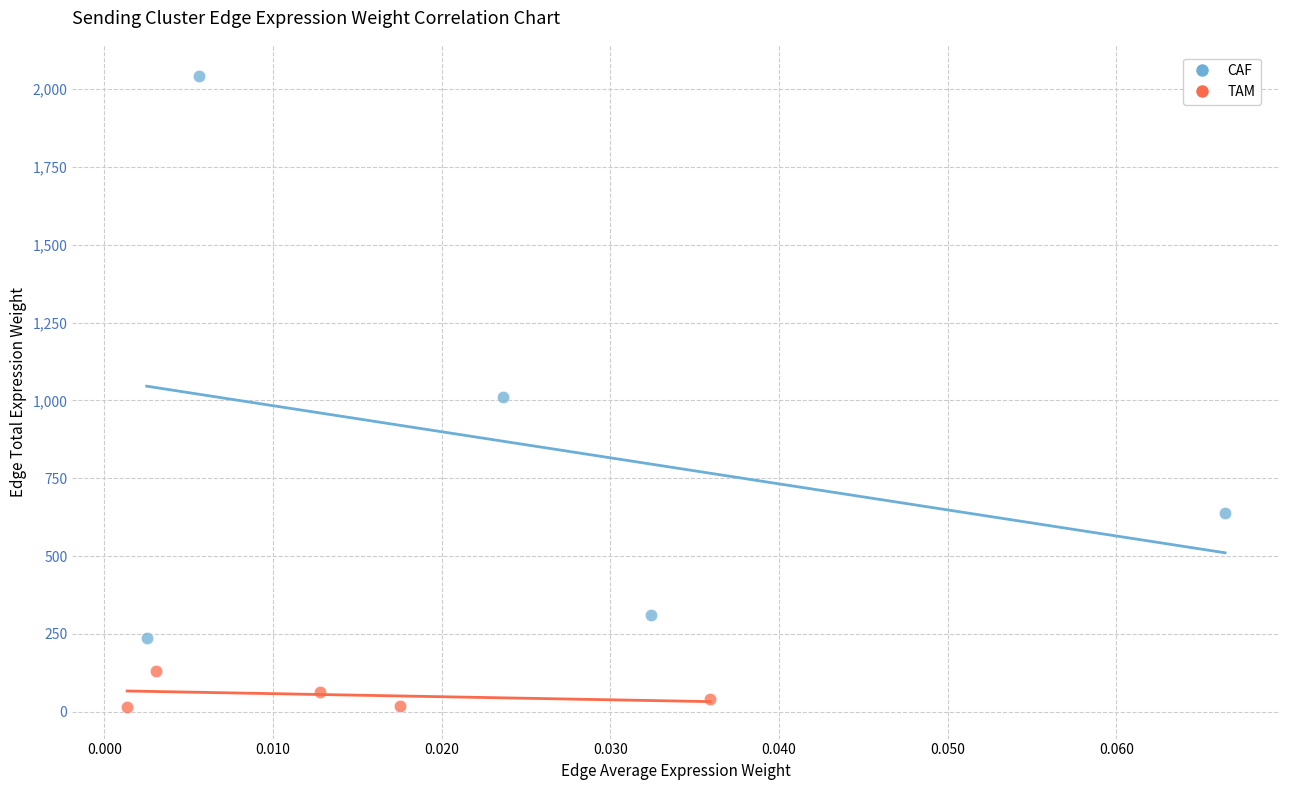

What are all the series names shown in the legend?

CAF, TAM